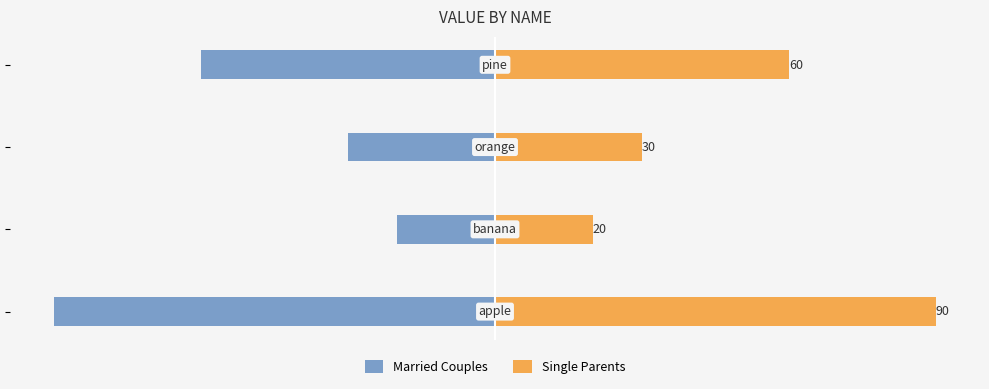

Rank the series by their maximum value, from highest to lowest.

Single Parents, Married Couples